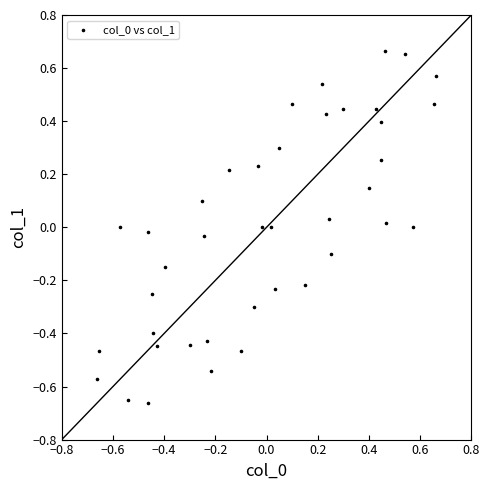

What is the range of Y values (max minus min)?

1.3